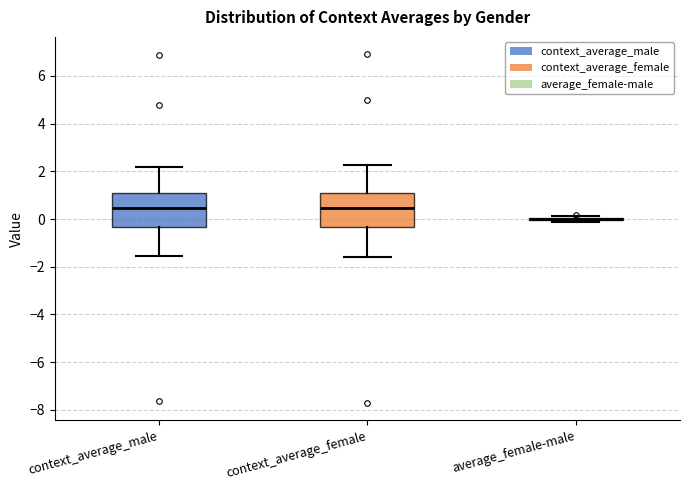

Where does the lower whisker of the box for context_average_male end on the y-axis? The values are not printed on the chart, so give them approximately, as read against the axis.

-1.6